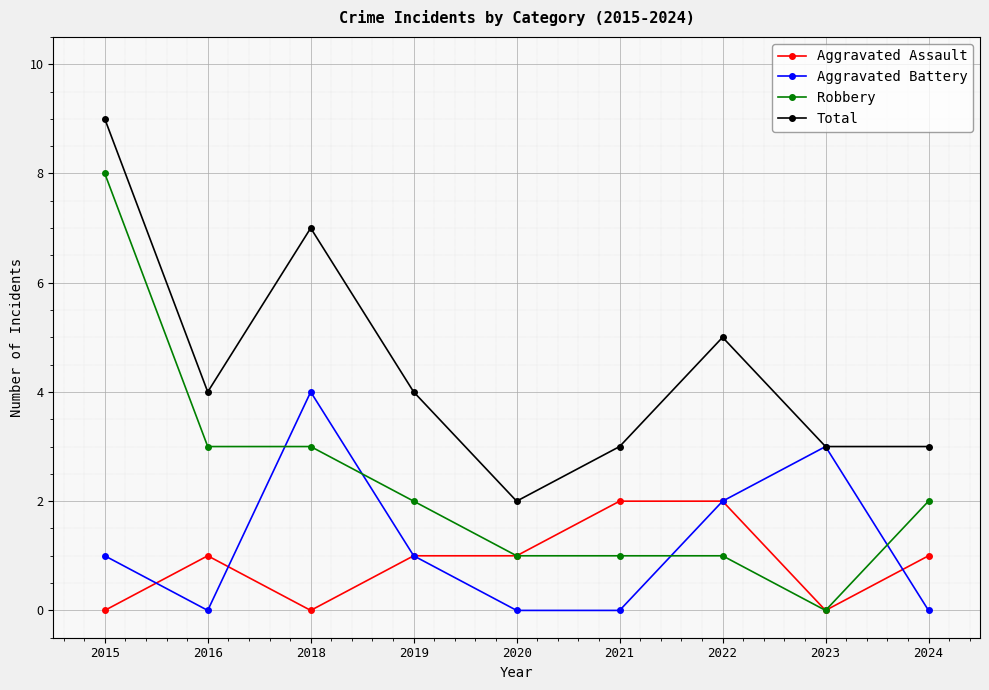

Where is the first local maximum for Aggravated Battery?

2018